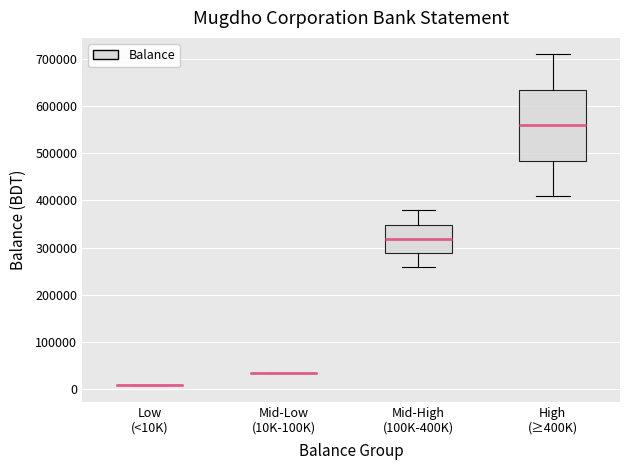

Reading left to right, transcribe this box plot: for each box, give where its median line is, the range the box spans, and where its two whiskers end, as read against the y-axis. The values are not printed on the chart, so give them approximately, as read against the axis.

Low (<10K): box collapsed to a line at 10000, whiskers 10000 to 10000
Mid-Low (10K-100K): box collapsed to a line at 30000, whiskers 30000 to 30000
Mid-High (100K-400K): median 320000, box 290000 to 350000, whiskers 260000 to 380000
High (≥400K): median 560000, box 480000 to 630000, whiskers 410000 to 710000